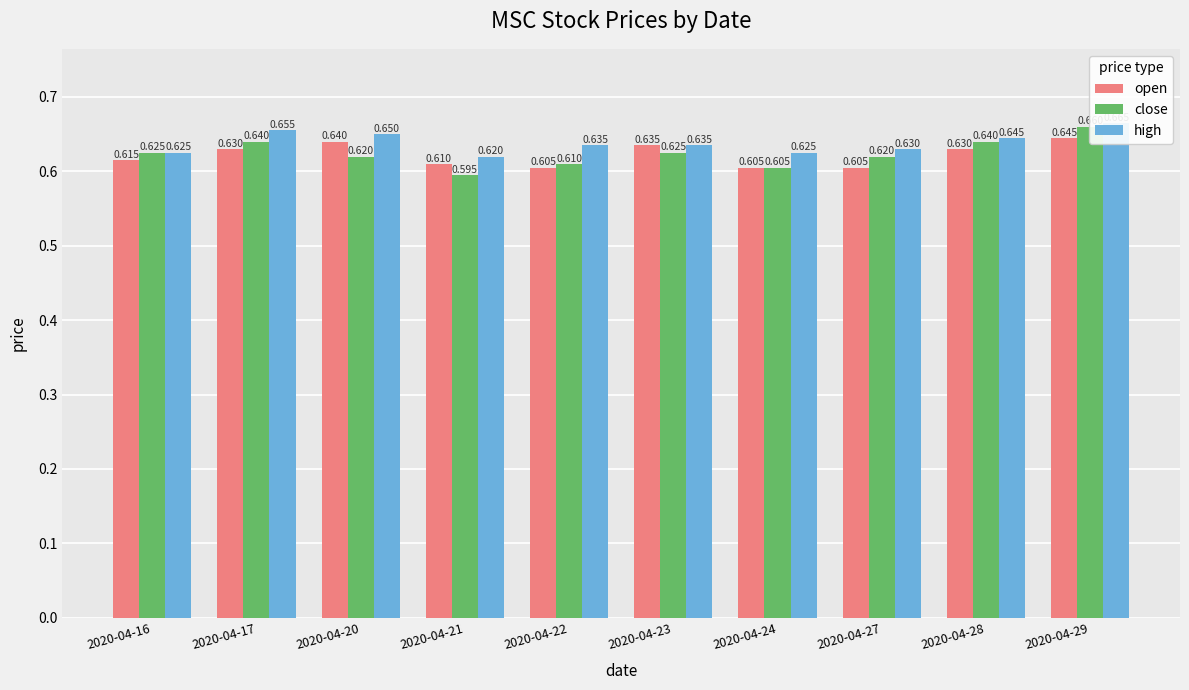

Which series changed the most between 2020-04-22 and 2020-04-23?

open